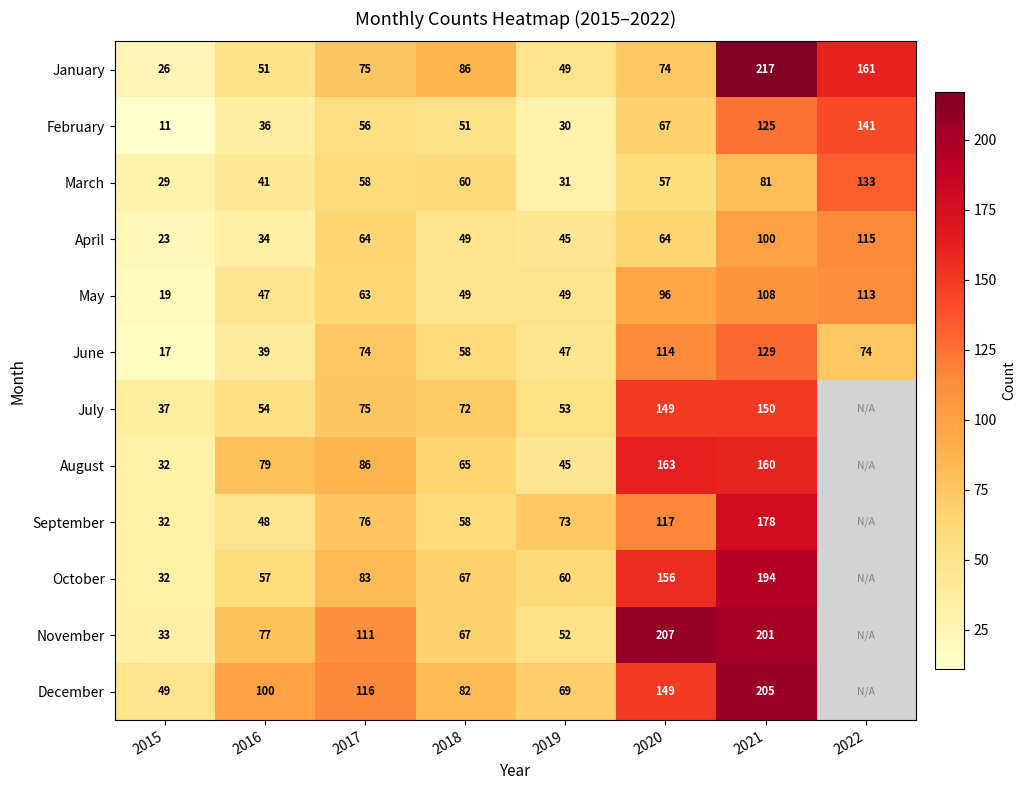

How many data points in February are less than 56?

4